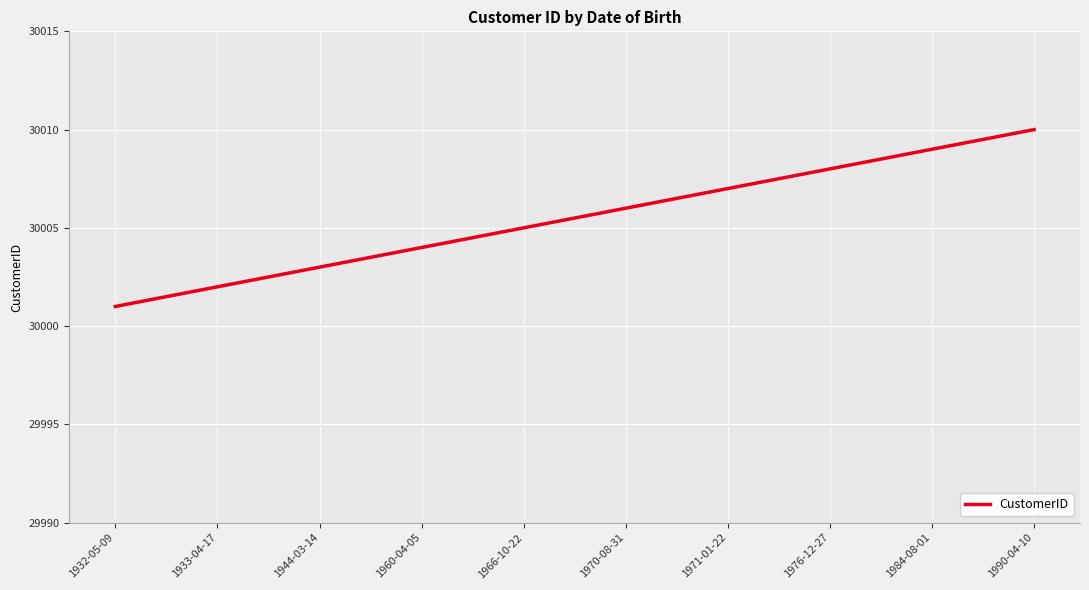

What is the difference between the maximum and minimum values?

9